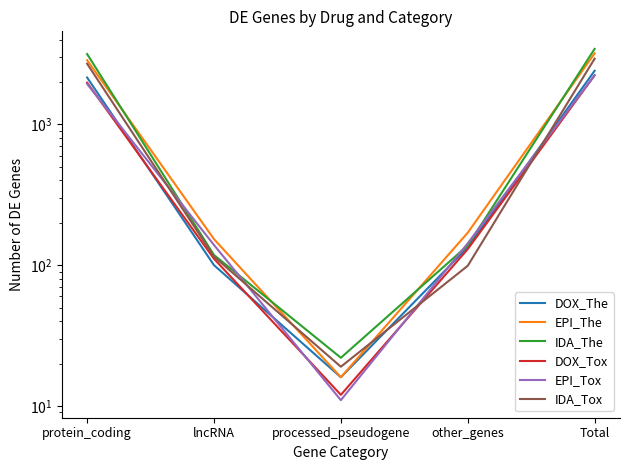

What is the minimum value for DOX_The?

16